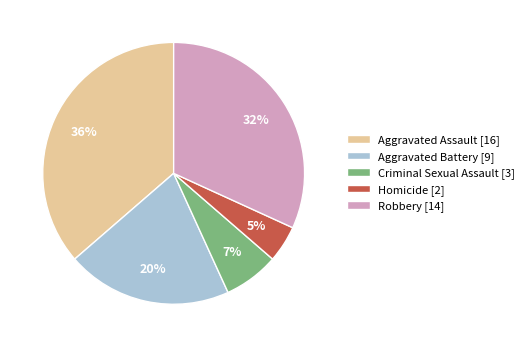

Which has a higher value, Aggravated Assault or Robbery?

Aggravated Assault